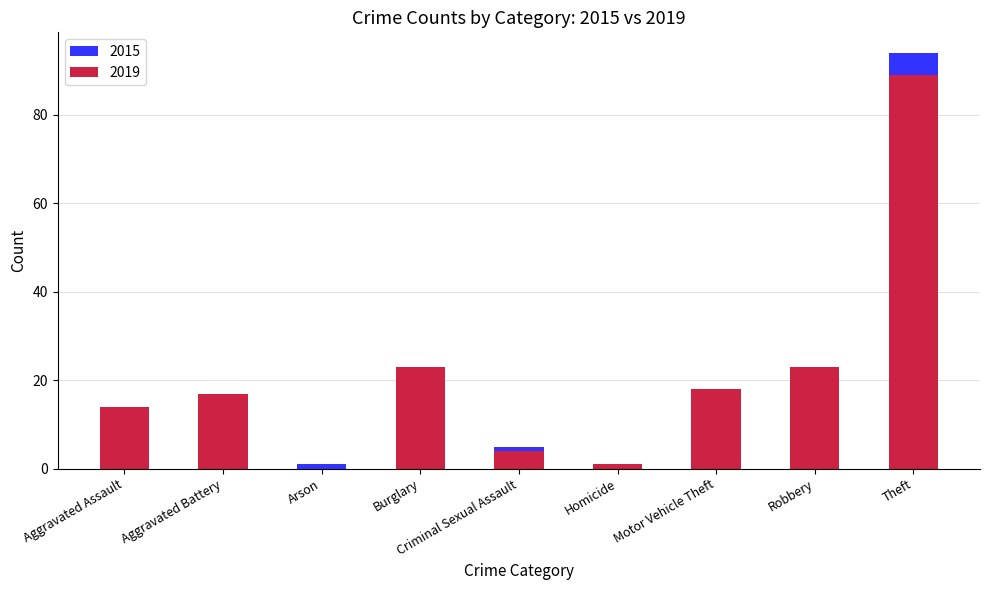

Rank the series by their average value, from lowest to highest.

2015, 2019